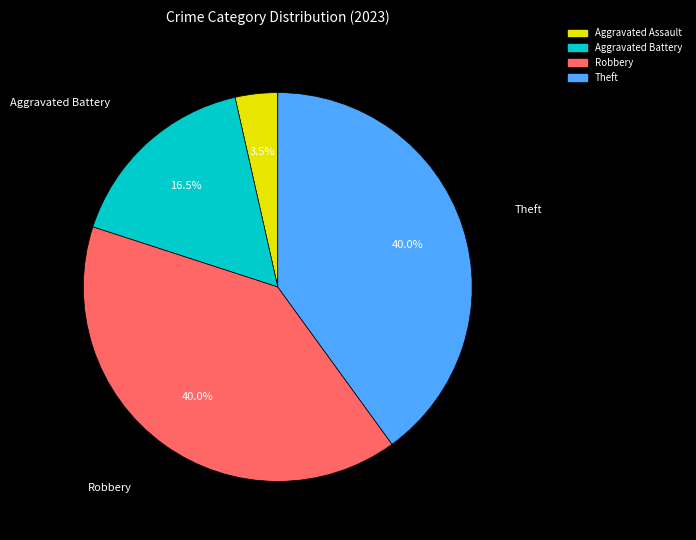

Is it true that Theft is 47% of the pie?

False